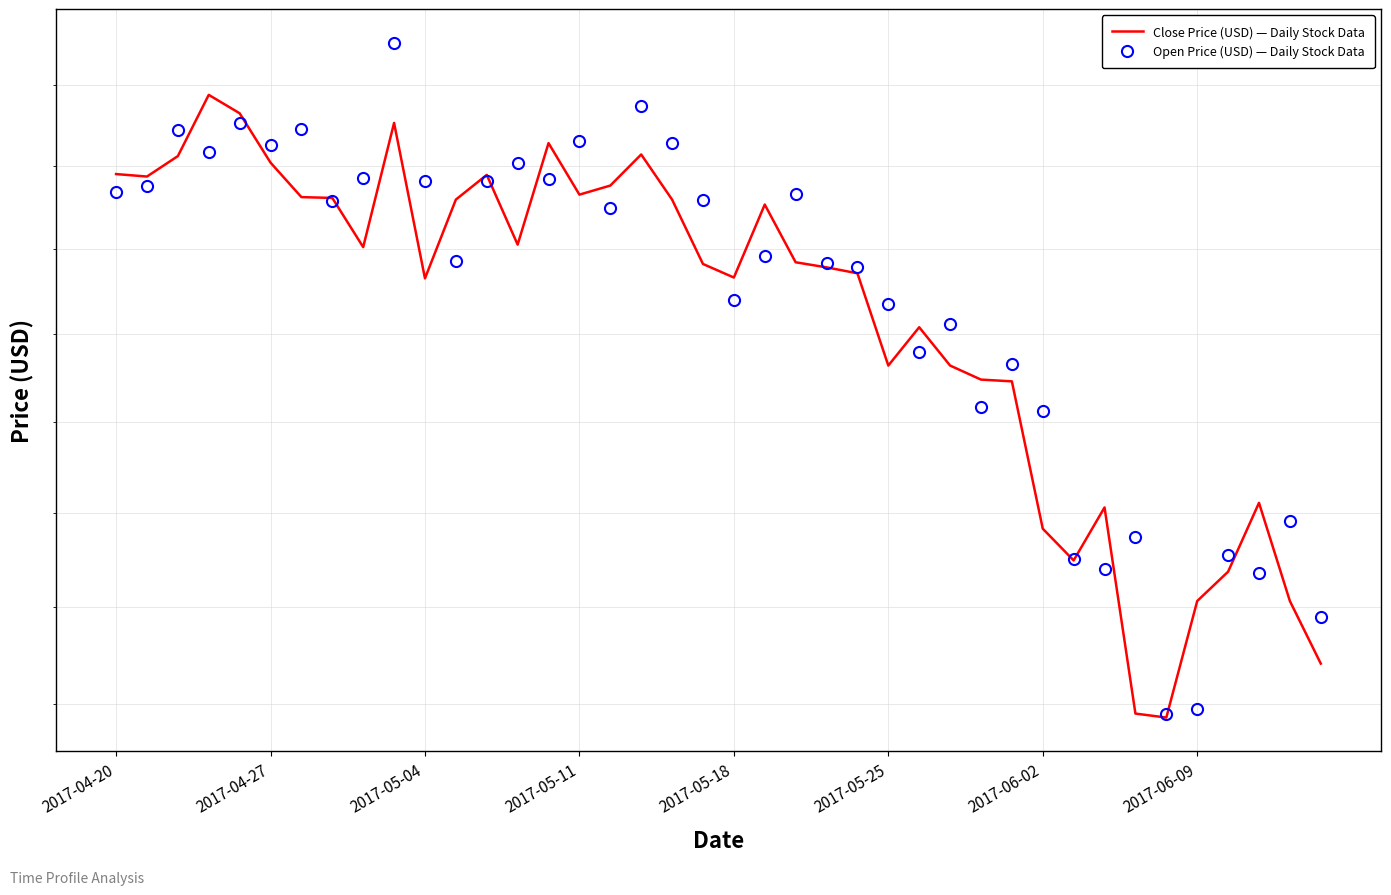

What is the difference between the maximum and minimum values in the Close Price (USD) — Daily Stock Data series?

7.0